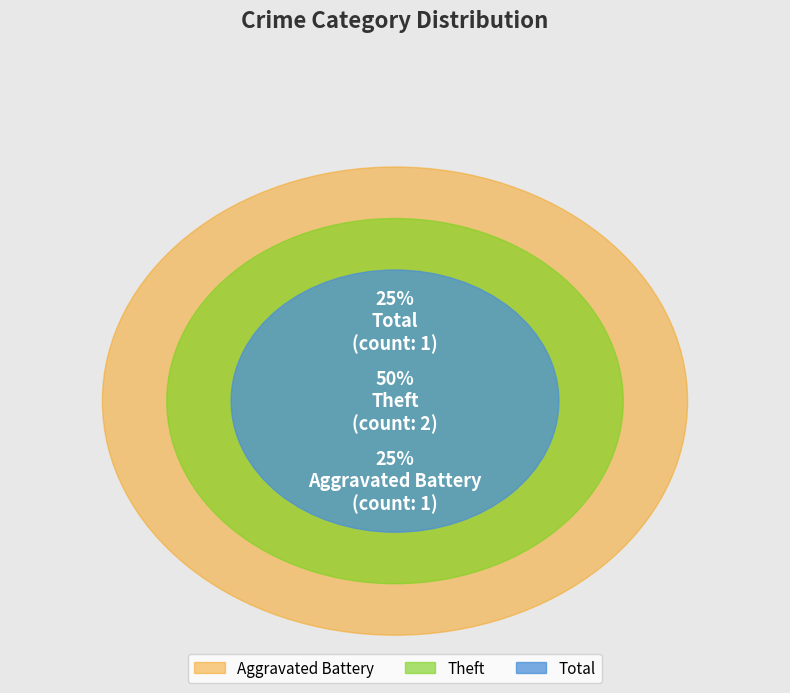

How many segments does this pie chart have?

3